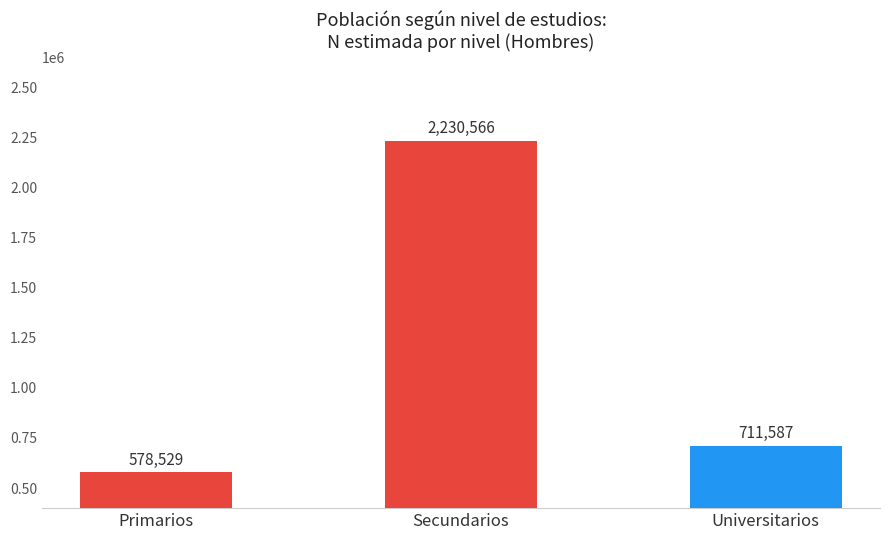

Rank the categories by value from lowest to highest.

Primarios, Universitarios, Secundarios